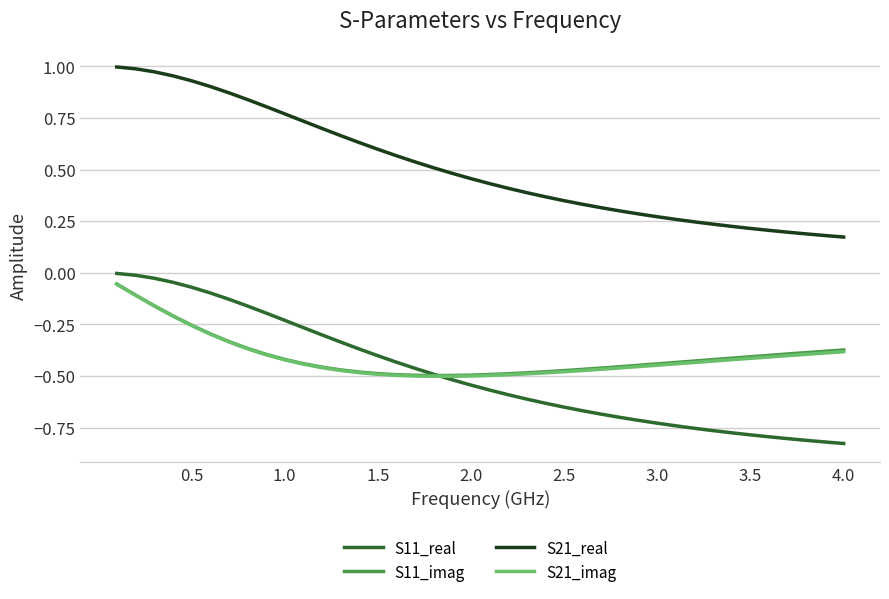

What are all the series names shown in the legend?

S11_real, S11_imag, S21_real, S21_imag